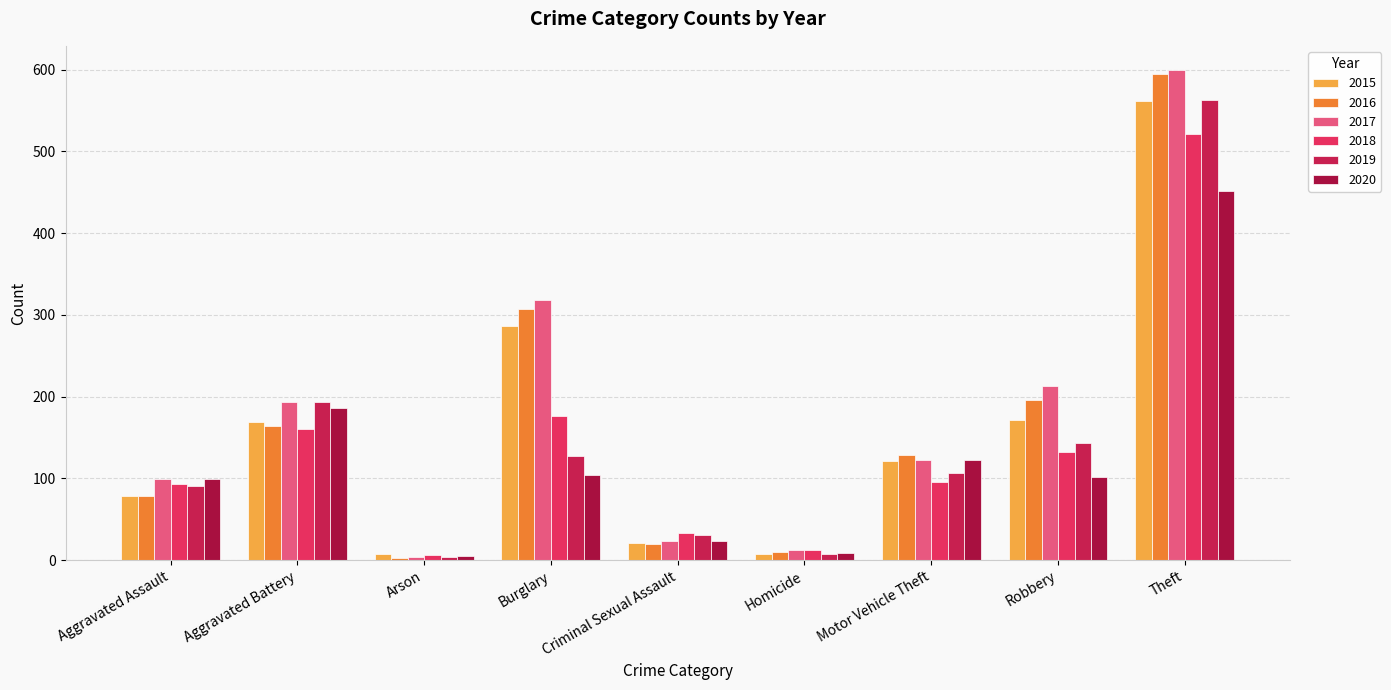

Reading left to right, transcribe all the data shown in this chart.

2015: Aggravated Assault=79	Aggravated Battery=169	Arson=8	Burglary=286	Criminal Sexual Assault=21	Homicide=7	Motor Vehicle Theft=121	Robbery=172	Theft=561
2016: Aggravated Assault=79	Aggravated Battery=164	Arson=3	Burglary=307	Criminal Sexual Assault=20	Homicide=10	Motor Vehicle Theft=128	Robbery=196	Theft=594
2017: Aggravated Assault=99	Aggravated Battery=194	Arson=4	Burglary=318	Criminal Sexual Assault=23	Homicide=13	Motor Vehicle Theft=122	Robbery=213	Theft=599
2018: Aggravated Assault=93	Aggravated Battery=160	Arson=6	Burglary=176	Criminal Sexual Assault=33	Homicide=12	Motor Vehicle Theft=96	Robbery=132	Theft=521
2019: Aggravated Assault=91	Aggravated Battery=193	Arson=4	Burglary=127	Criminal Sexual Assault=31	Homicide=8	Motor Vehicle Theft=107	Robbery=143	Theft=563
2020: Aggravated Assault=99	Aggravated Battery=186	Arson=5	Burglary=104	Criminal Sexual Assault=24	Homicide=9	Motor Vehicle Theft=123	Robbery=102	Theft=452